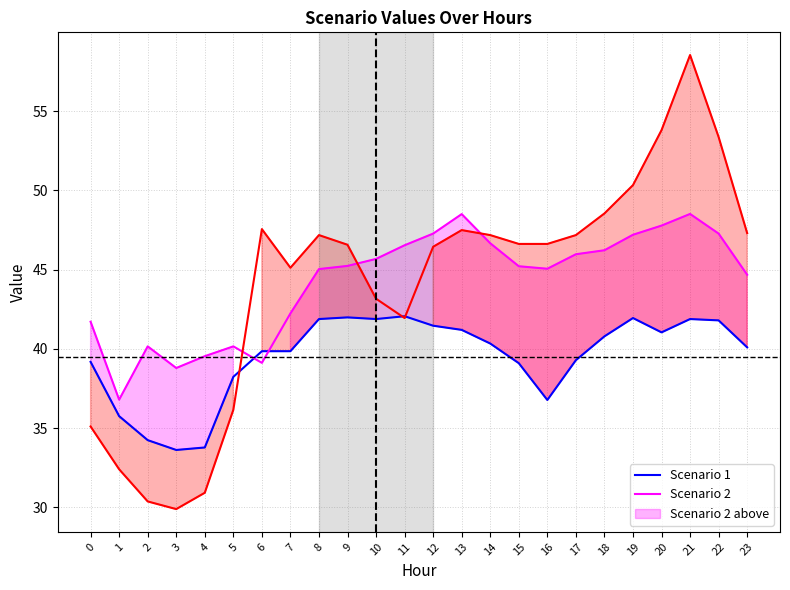

At which label is Scenario 3 closest to 44?

10